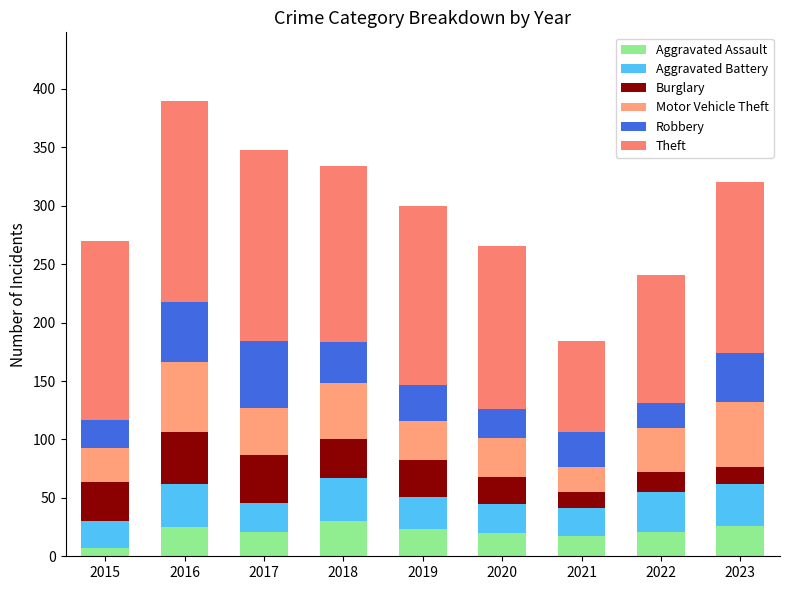

What are all the series names shown in the legend?

Aggravated Assault, Aggravated Battery, Burglary, Motor Vehicle Theft, Robbery, Theft